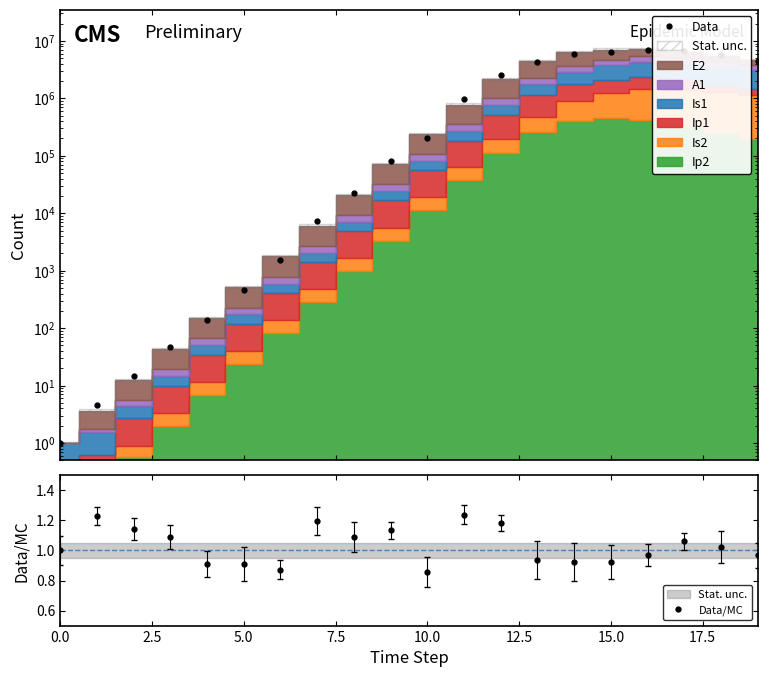

How many lines are shown in the chart?

2